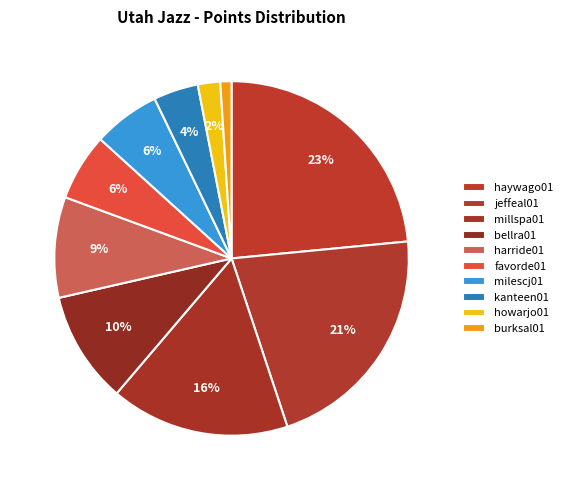

Do favorde01 and millspa01 together represent more than half of the pie?

No